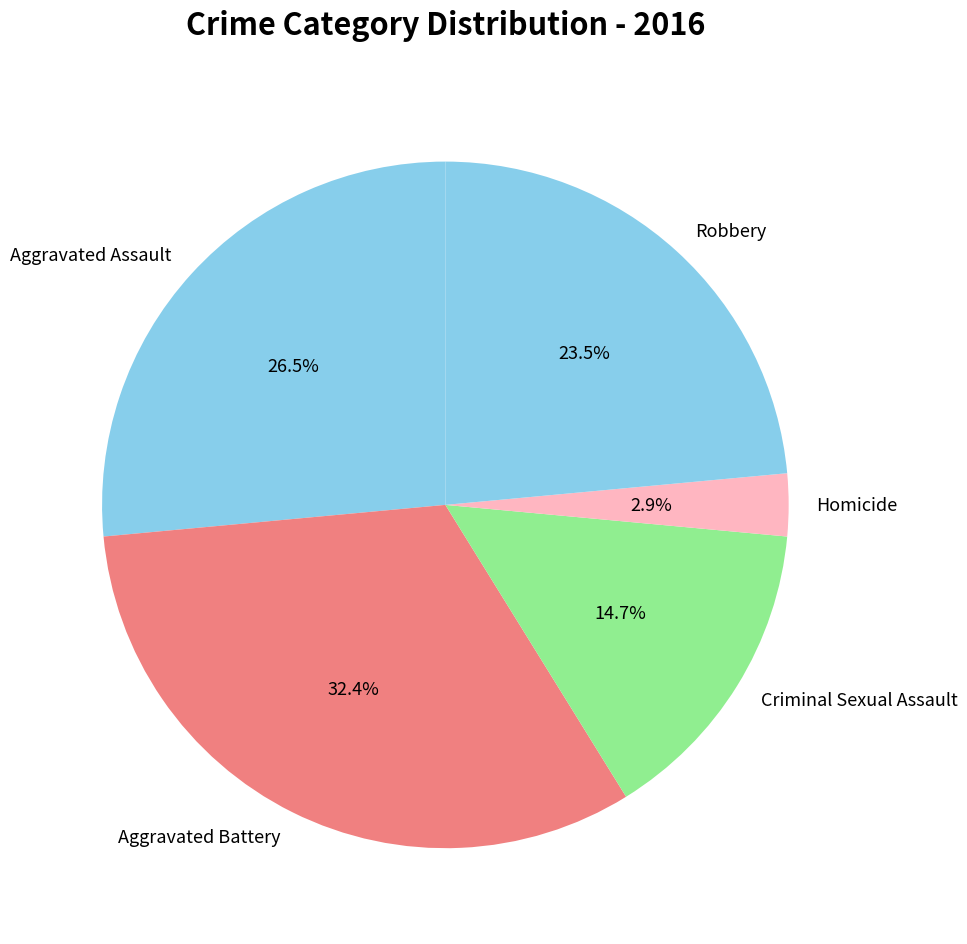

To the nearest percent, what is the difference between the Aggravated Assault and Homicide slice percentages?

24%